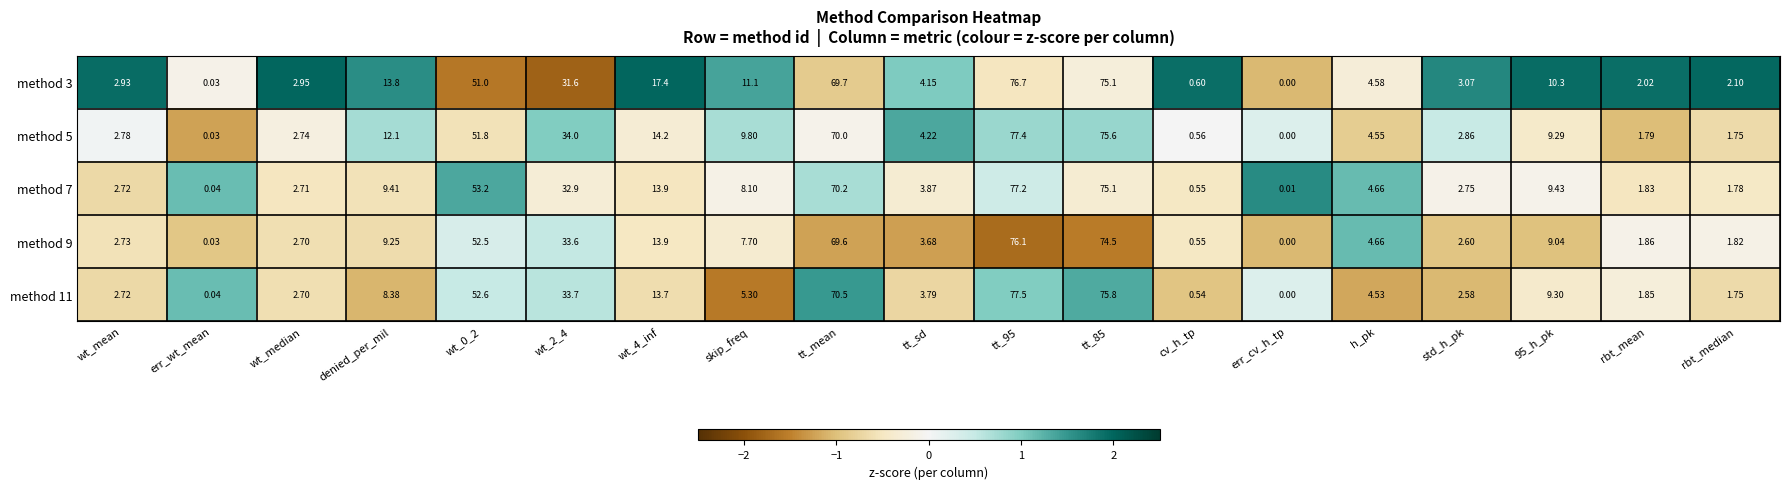

At which category does the chart reach its minimum across all series?

err_cv_h_tp